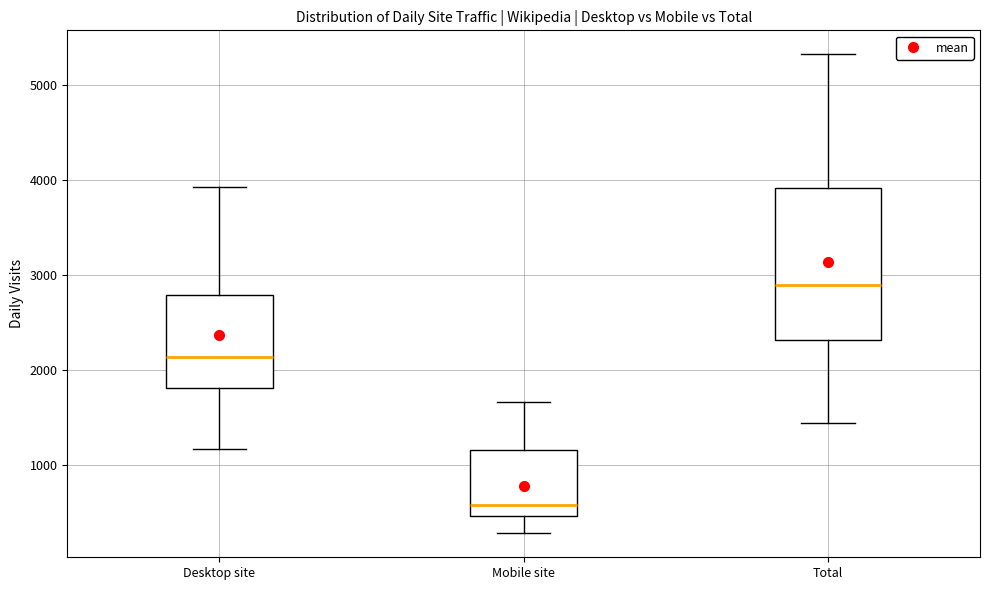

Comparing the boxes themselves (not the whiskers), which one is the tallest?

Total